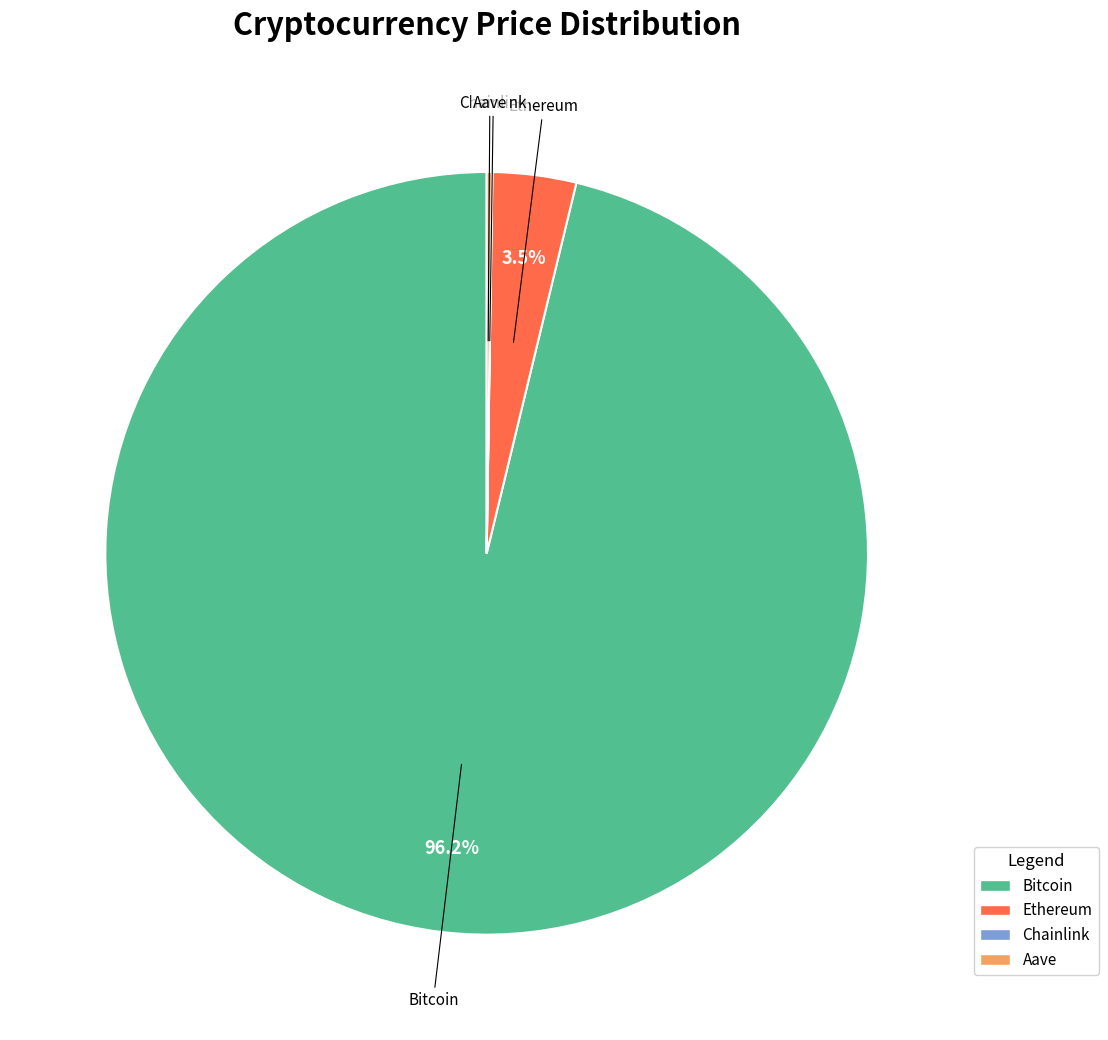

What is the largest slice in the pie chart?

Bitcoin